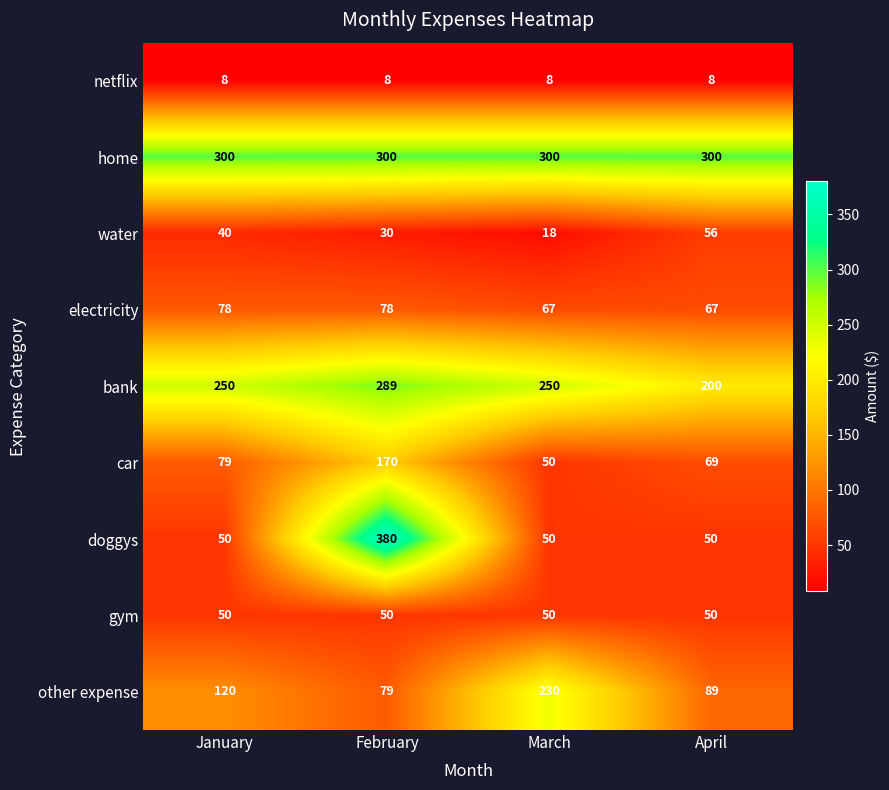

What is the difference between the car values at January and April?

10